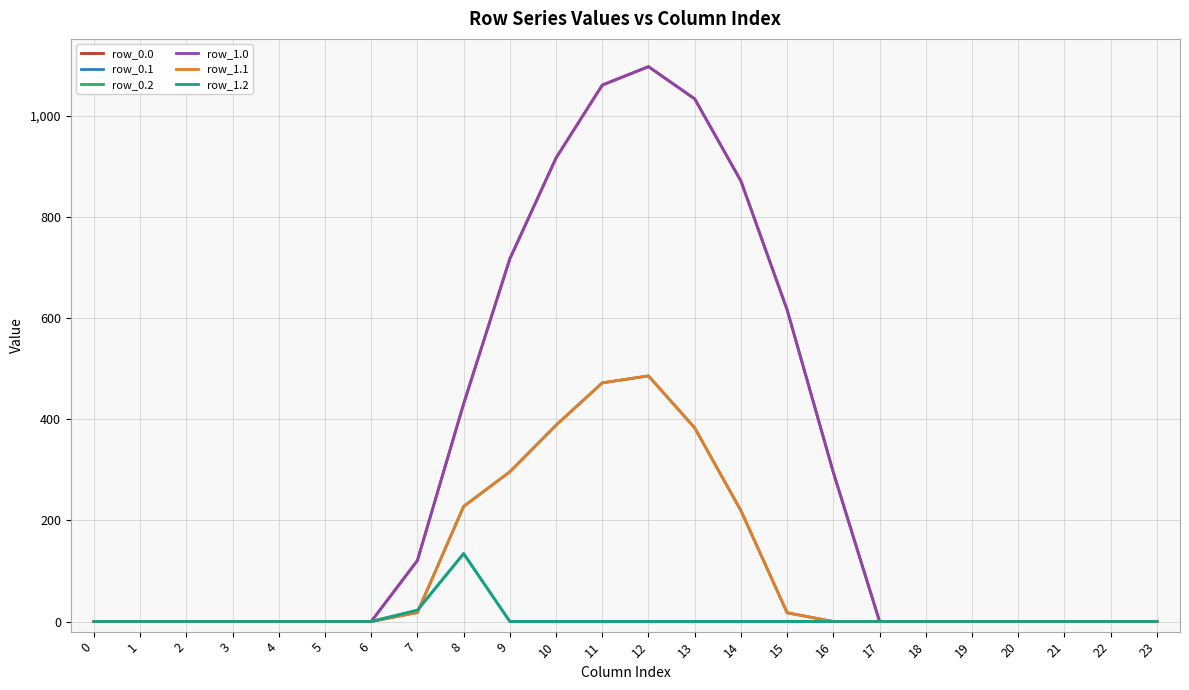

The row_0.2 series shows 66.9 at 12. True or false?

False